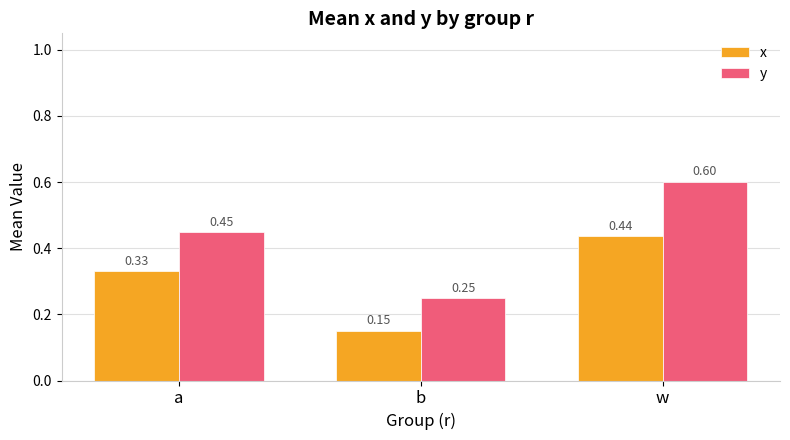

Which series has the largest total across all categories?

y